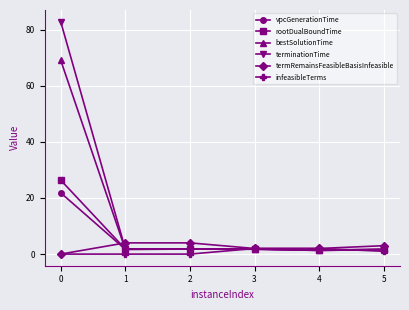

True or false: infeasibleTerms has more than 2 points higher than both neighbors.

False